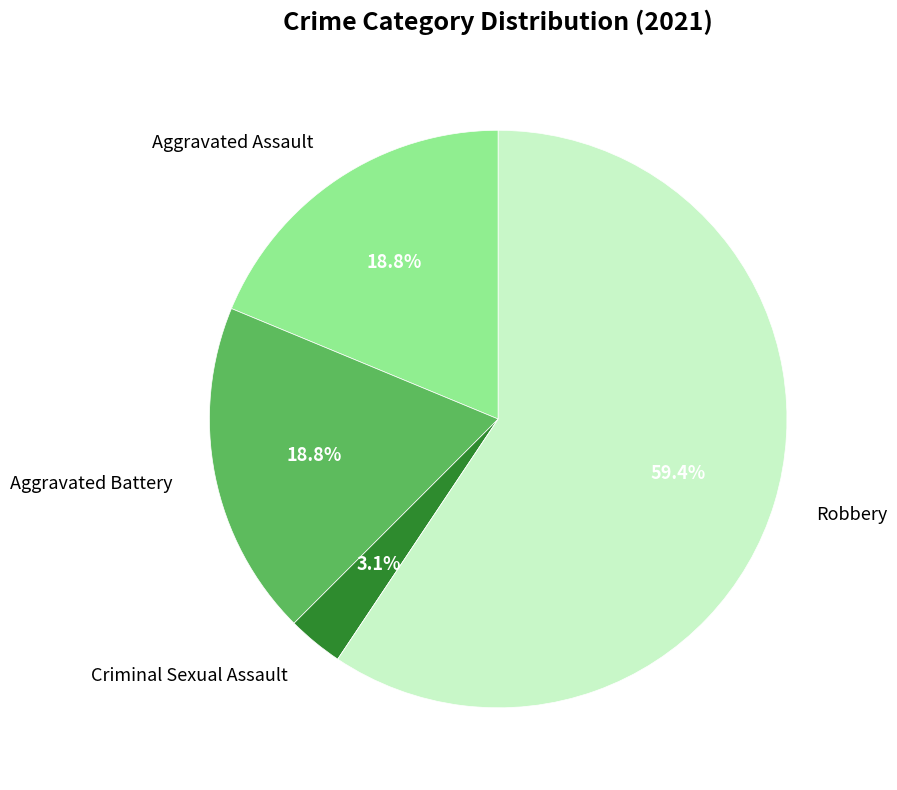

Is there a majority slice in this chart?

Yes